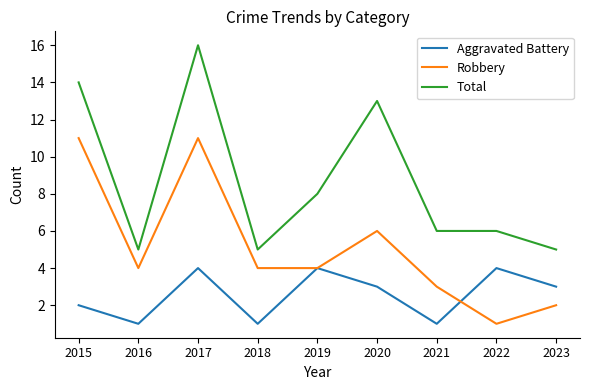

What is the greatest value displayed?

16